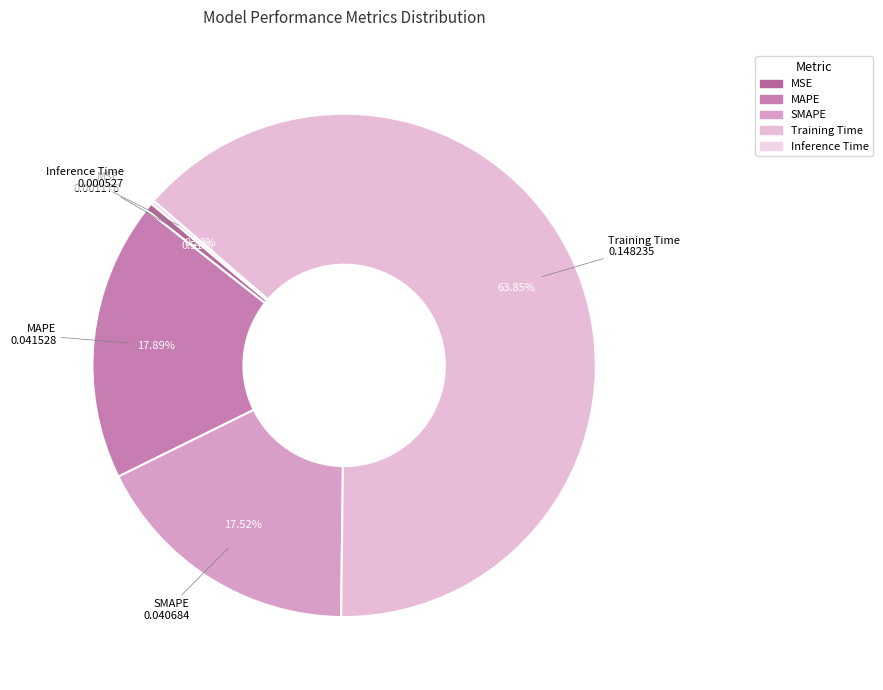

True or false: MAPE accounts for 18% of the total.

True